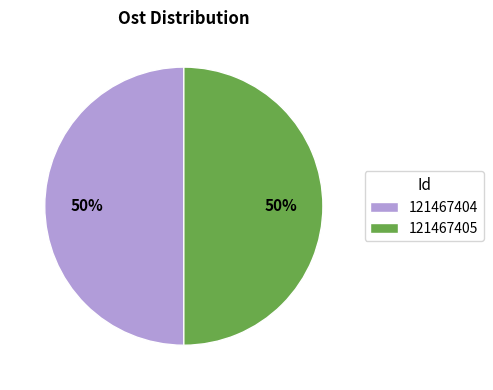

Combined, do 121467405 and 121467404 account for over 50%?

Yes